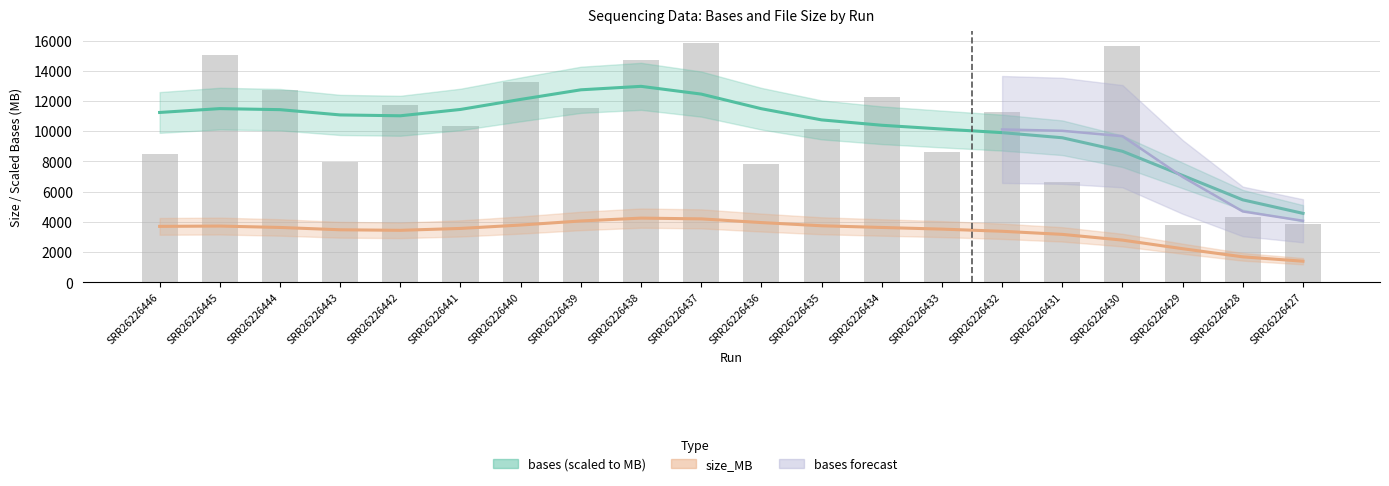

What is the sum of all values?

205926.1